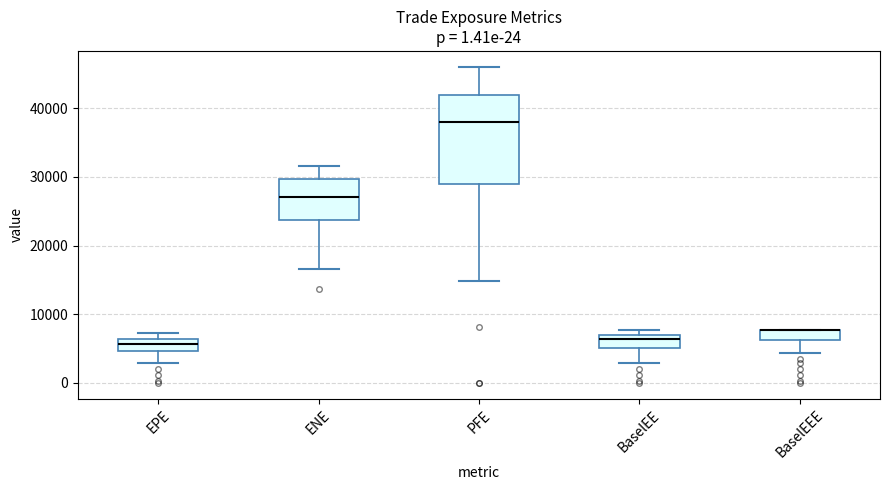

Where is the lower edge of the box for EPE on the y-axis? The values are not printed on the chart, so give them approximately, as read against the axis.

5000